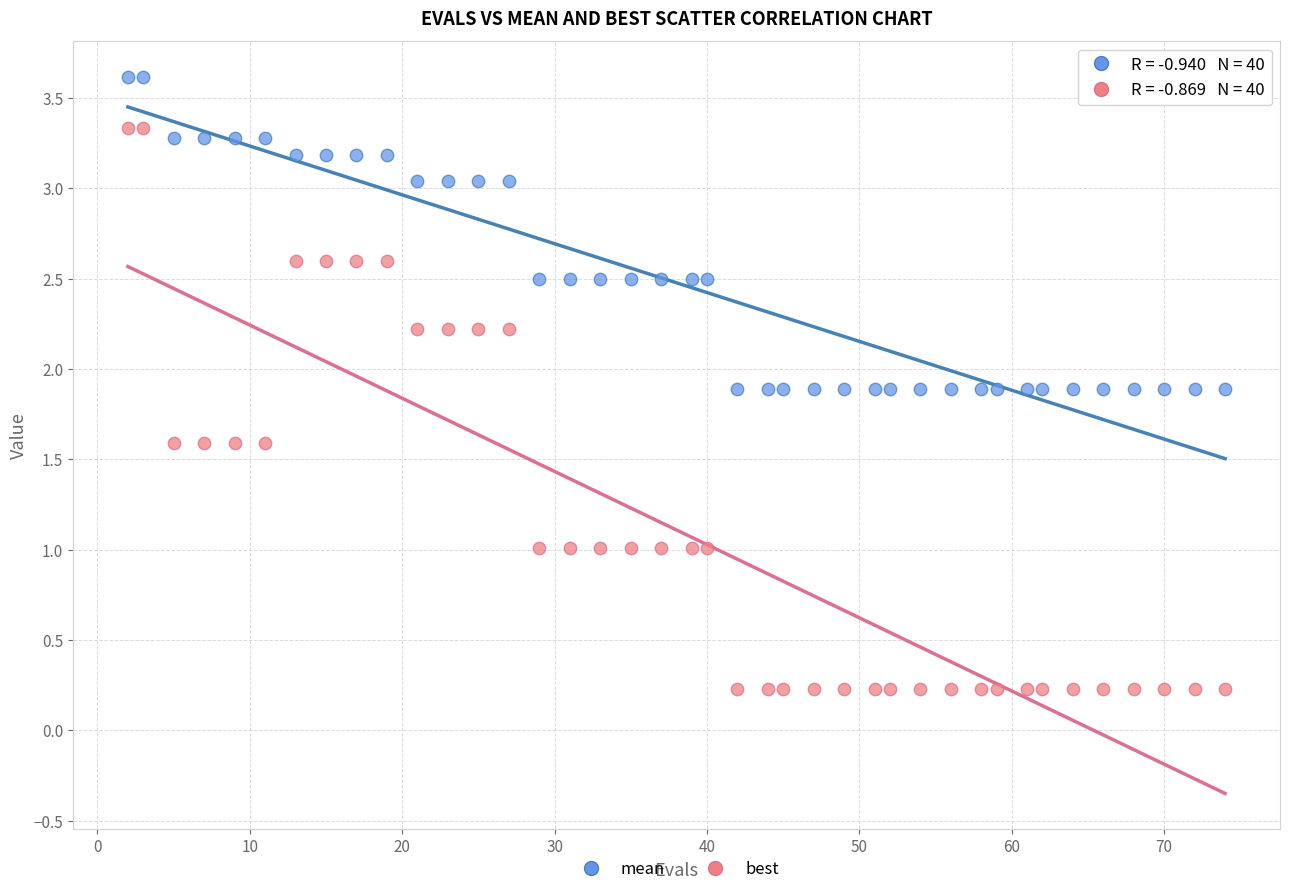

Which series reaches the maximum Y coordinate?

mean